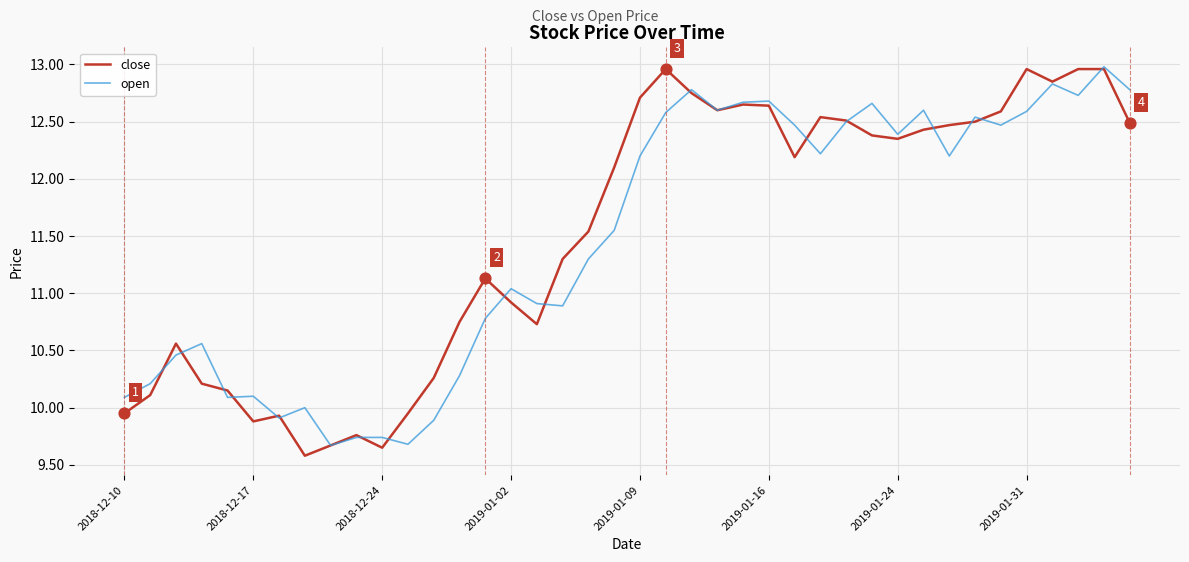

What is the lowest value of the close series?

9.6